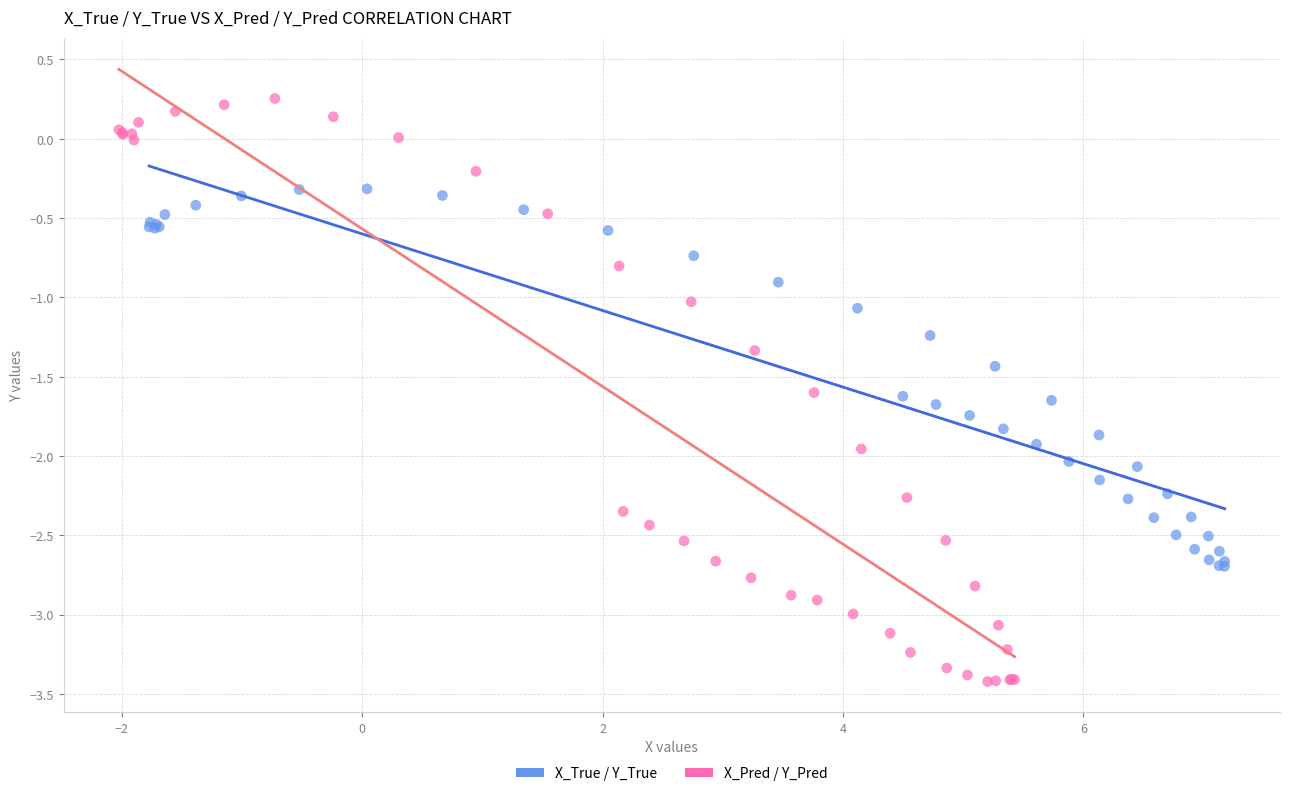

Which series has the widest spread of Y values?

X_Pred / Y_Pred